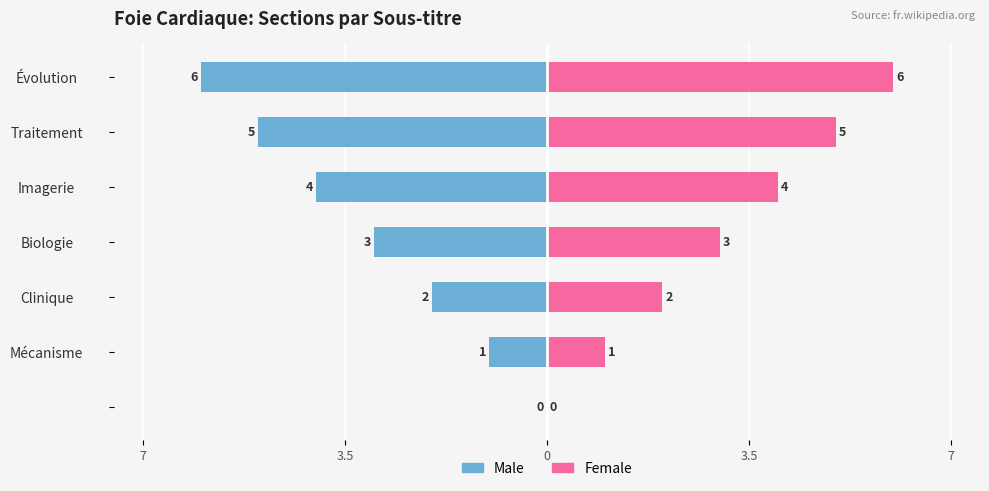

Rank the series by their maximum value, from lowest to highest.

Male, Female